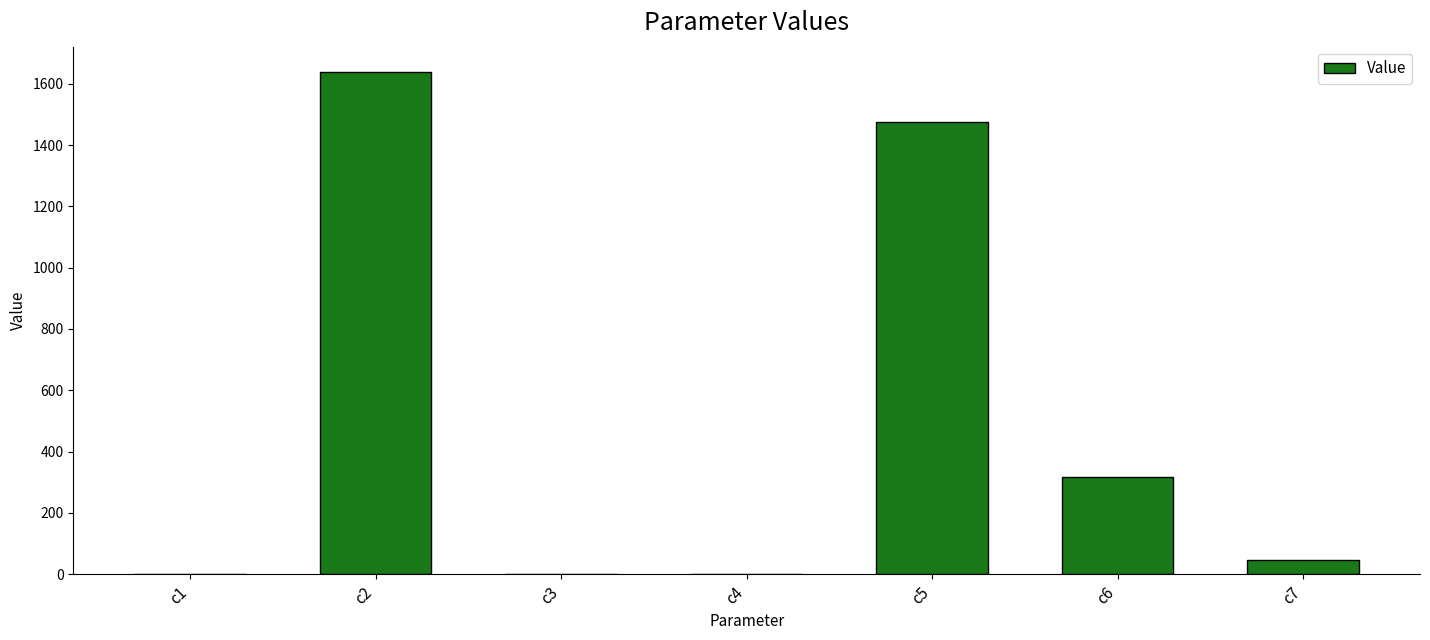

Which has a higher value, c1 or c6?

c6